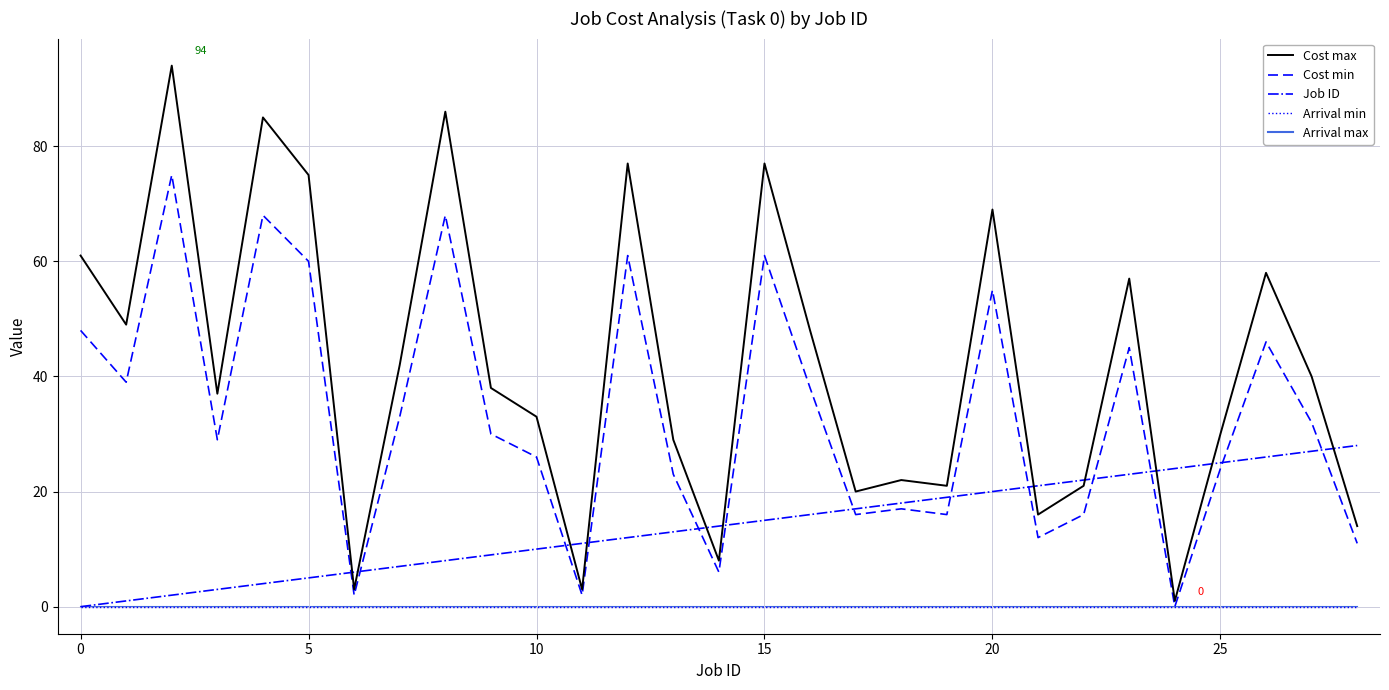

Does the chart have visible grid lines?

Yes